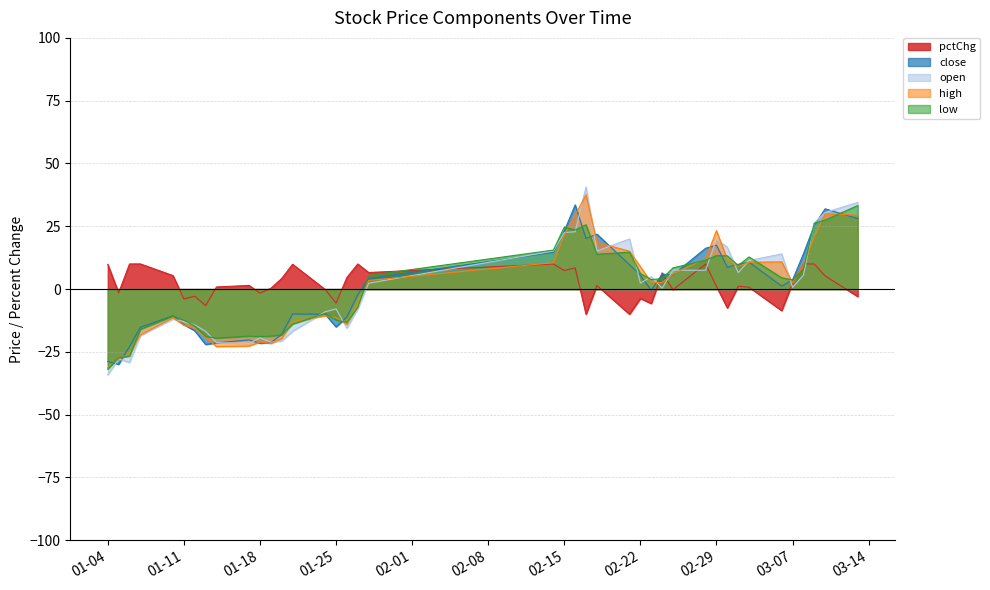

Is it true that pctChg equals 1.1 at 02-29?

True